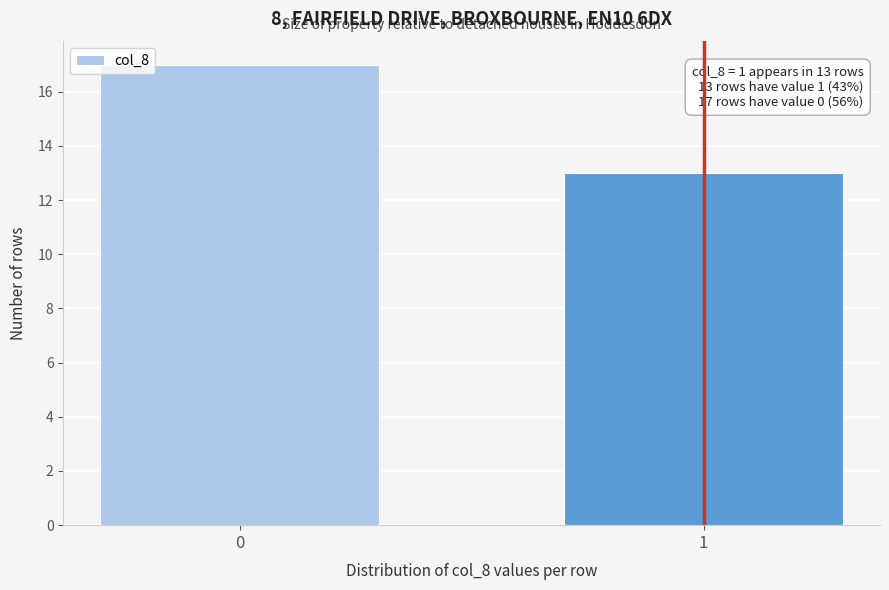

Reading left to right, transcribe all the data shown in this chart.

0=17	1=13